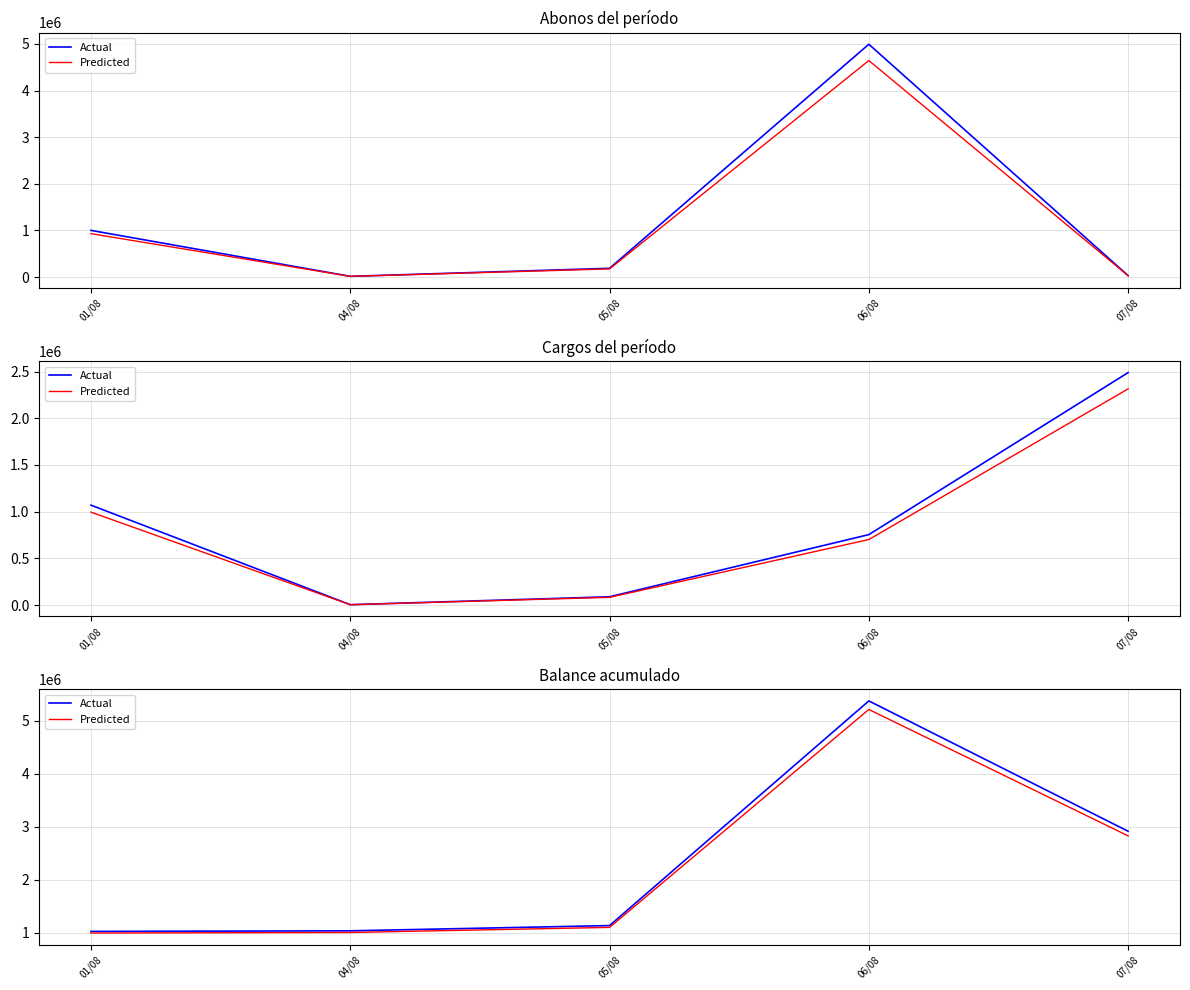

True or false: Predicted has more than 0 interior local peaks.

True